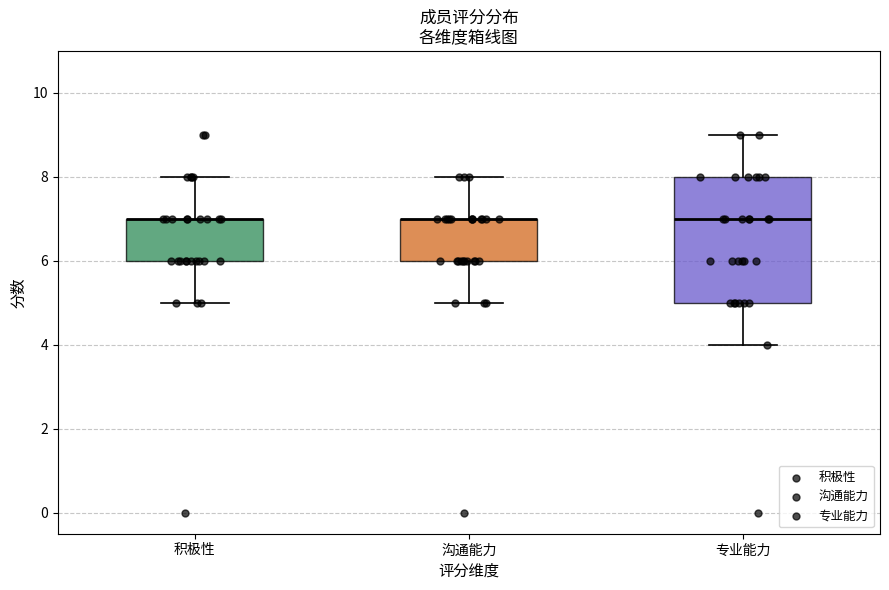

Where is the lower edge of the box for 专业能力 on the y-axis? The values are not printed on the chart, so give them approximately, as read against the axis.

5